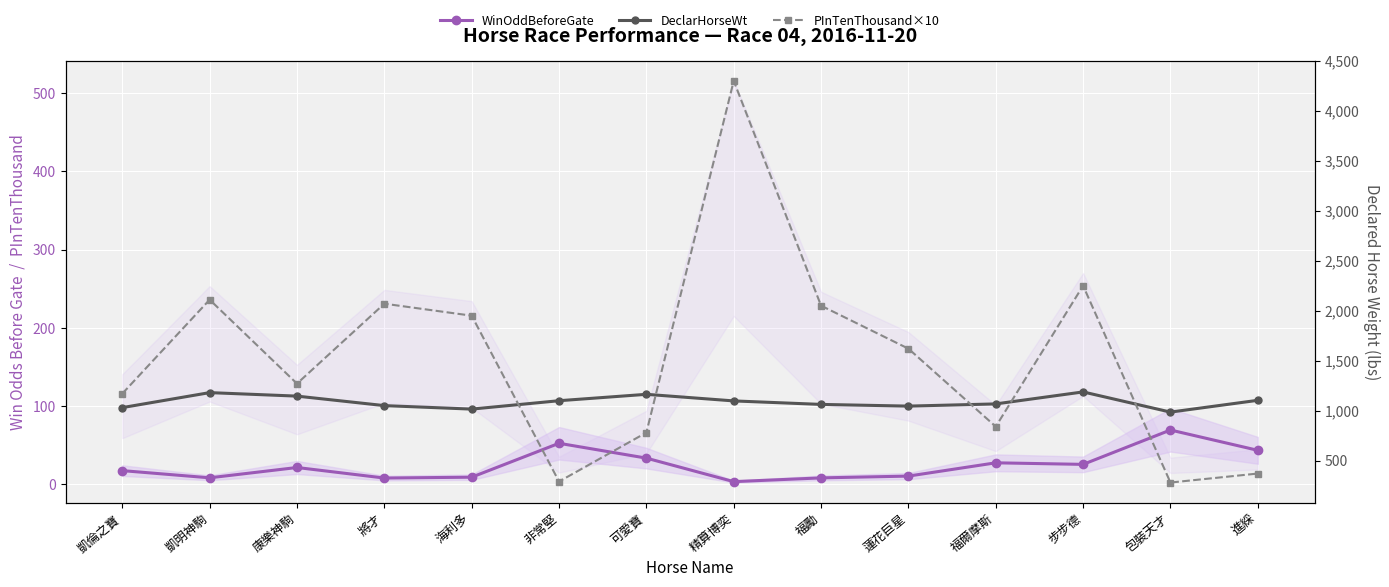

Rank the categories by PInTenThousand×10 value from lowest to highest.

包裝天才, 非常堅, 進綵, 可愛寶, 福爾摩斯, 凱倫之寶, 康樂神駒, 蓮花巨星, 海利多, 福勵, 將才, 凱明神駒, 步步德, 精算博奕